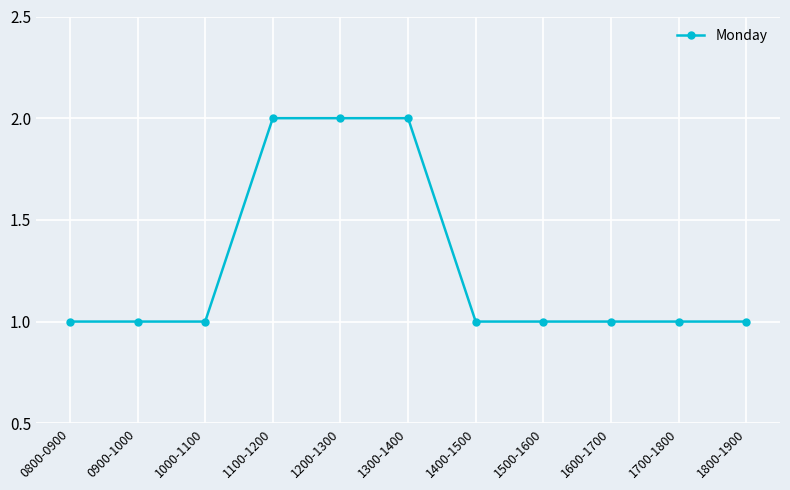

What is the ratio of the value at 1800-1900 to the value at 1000-1100?

1.0